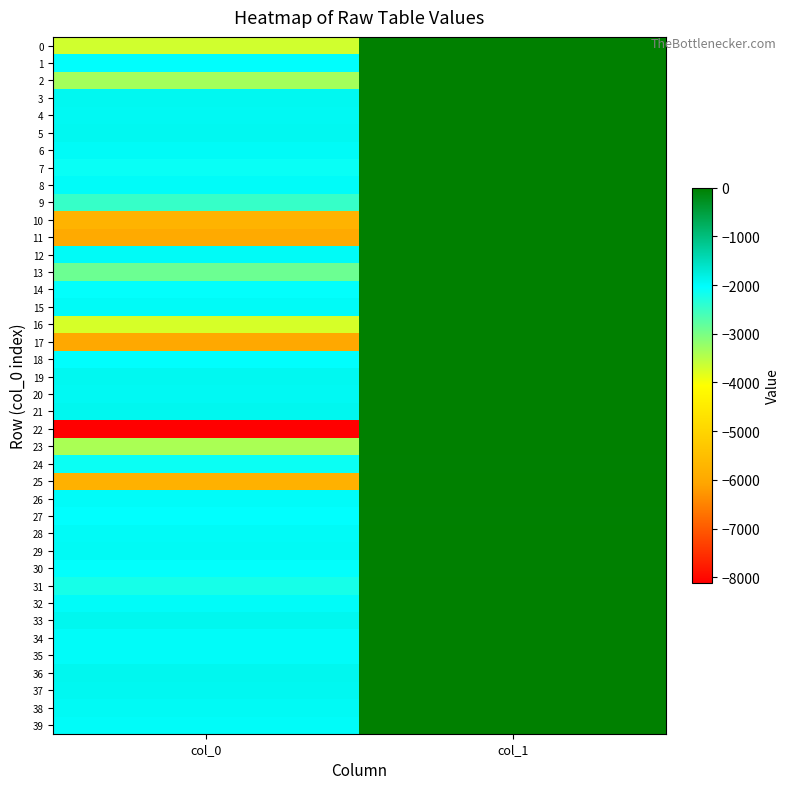

What is the smallest value displayed?

-8116